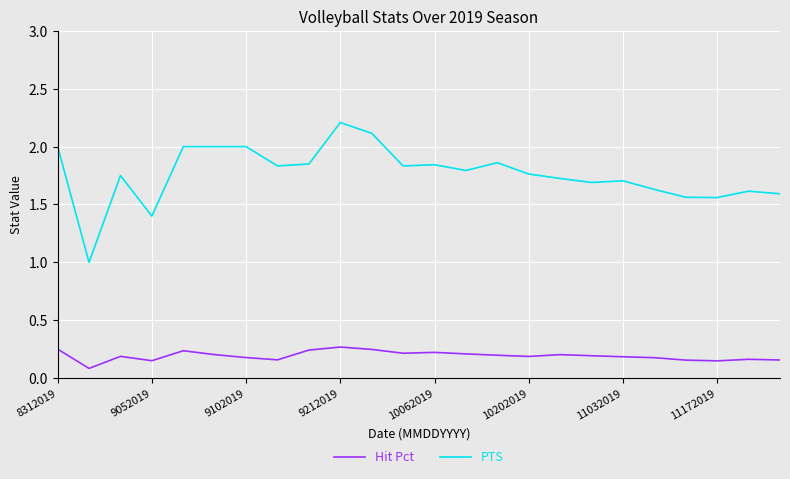

True or false: Hit Pct and PTS intersect in this chart.

False